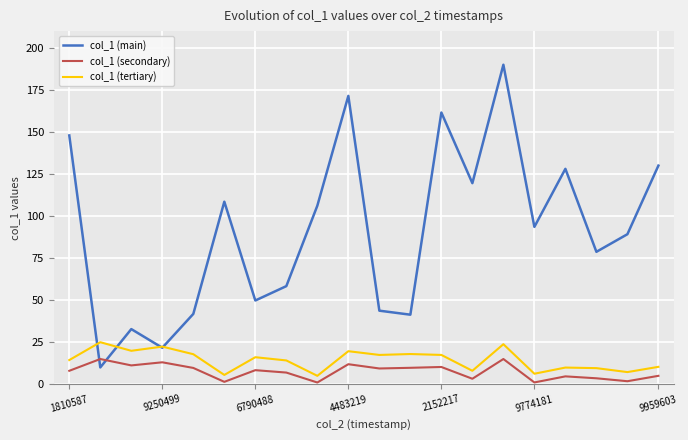

What is the maximum value for col_1 (main)?

190.0